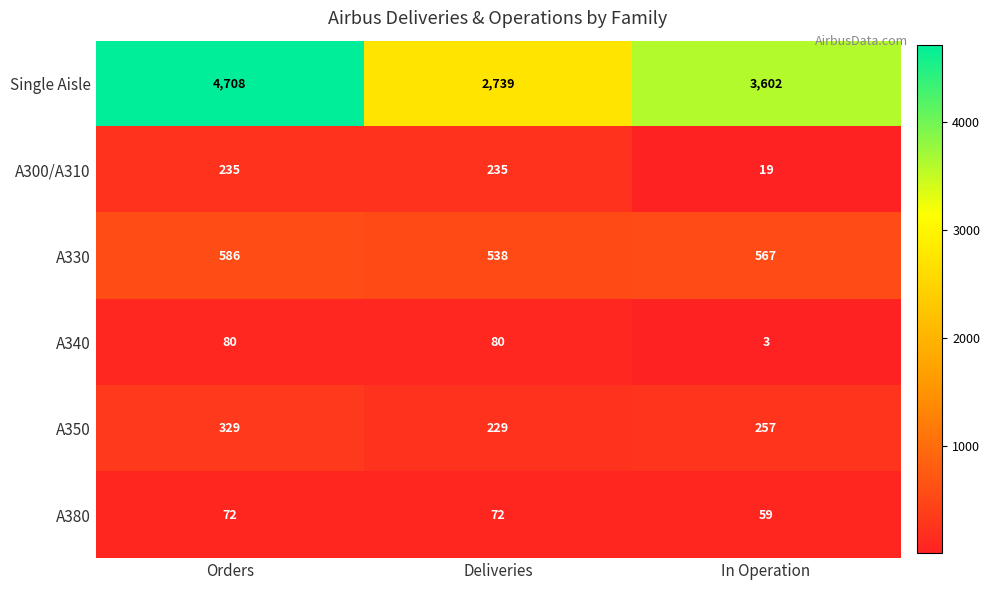

Which category has the highest value across all series?

Orders